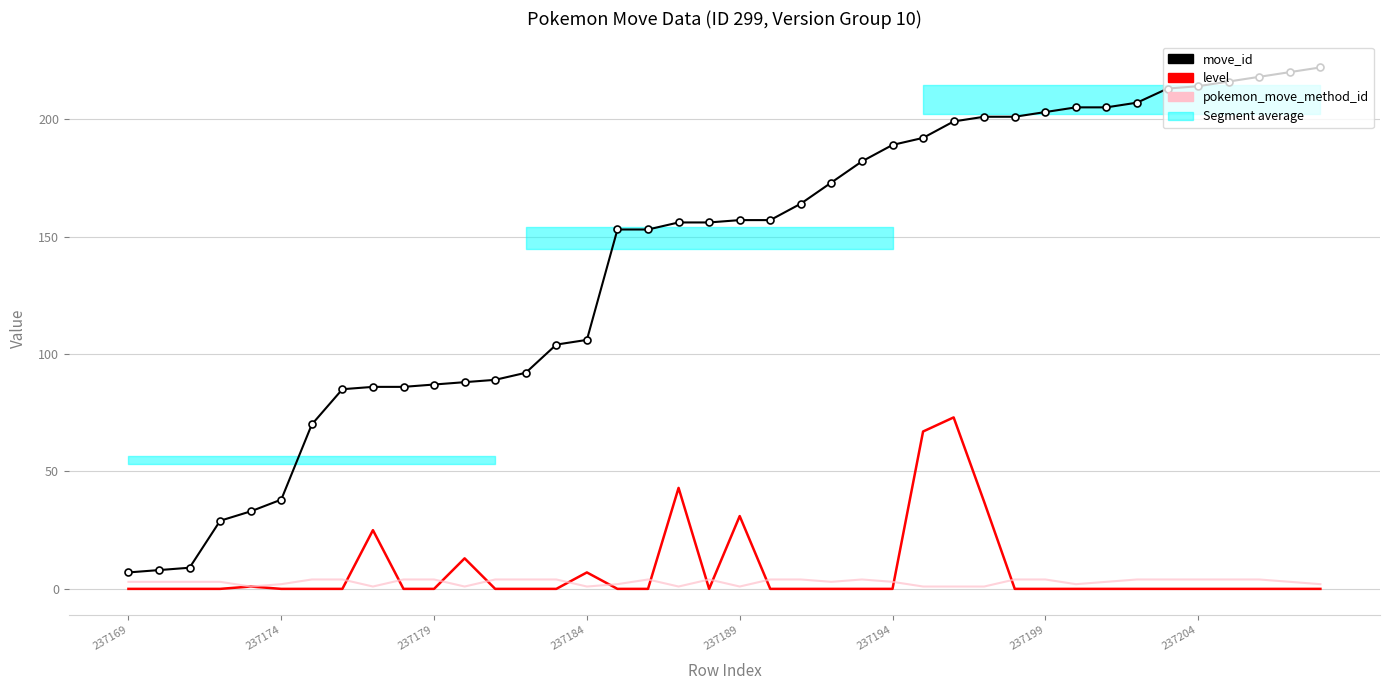

What is the value of the pokemon_move_method_id point at the 14th from the left?

4